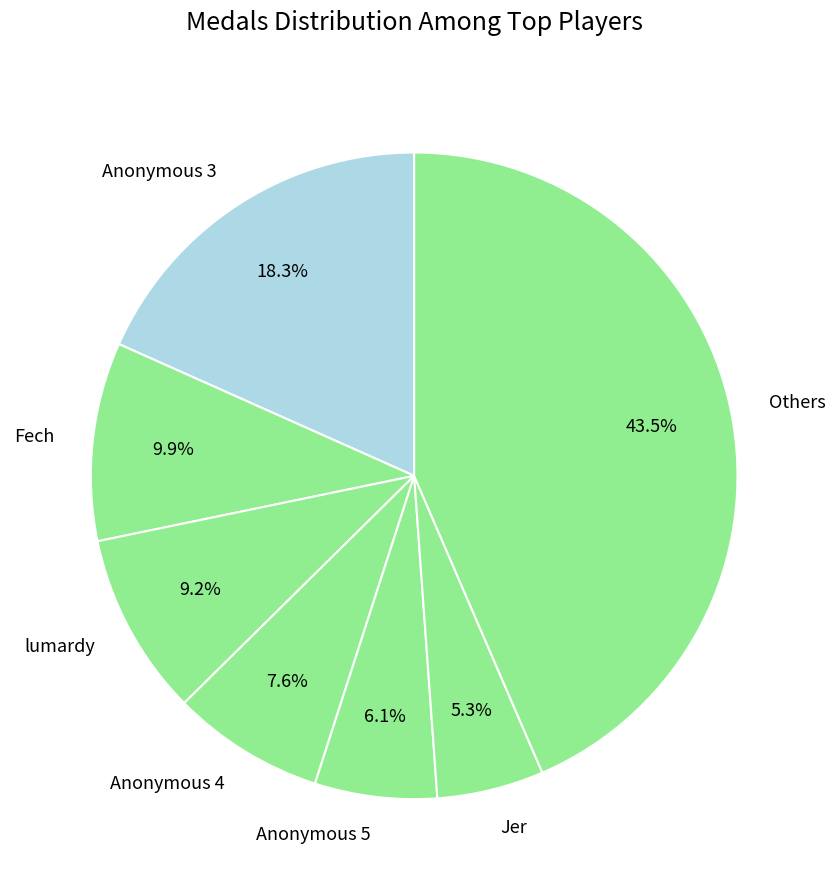

Is there a majority slice in this chart?

No